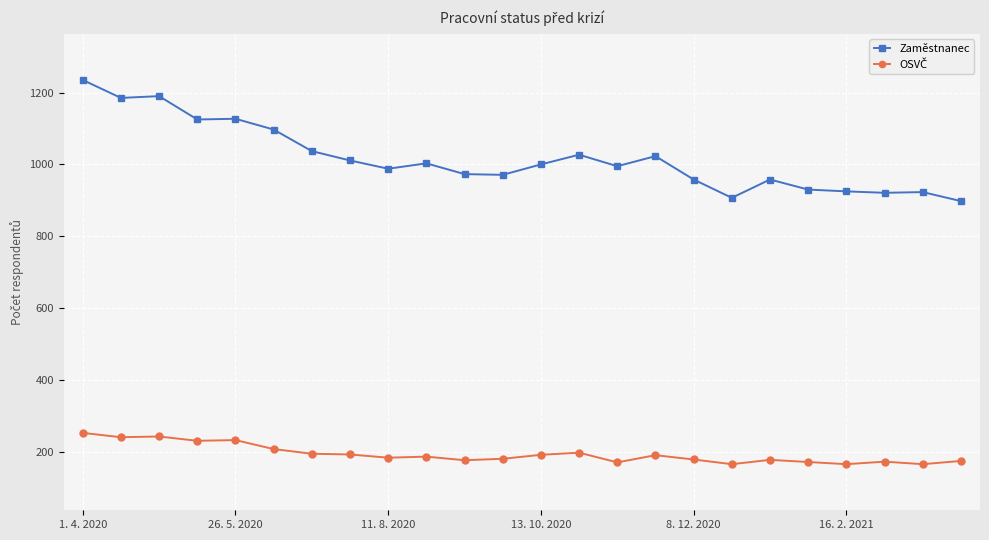

At how many categories does at least one series exceed 663?

24